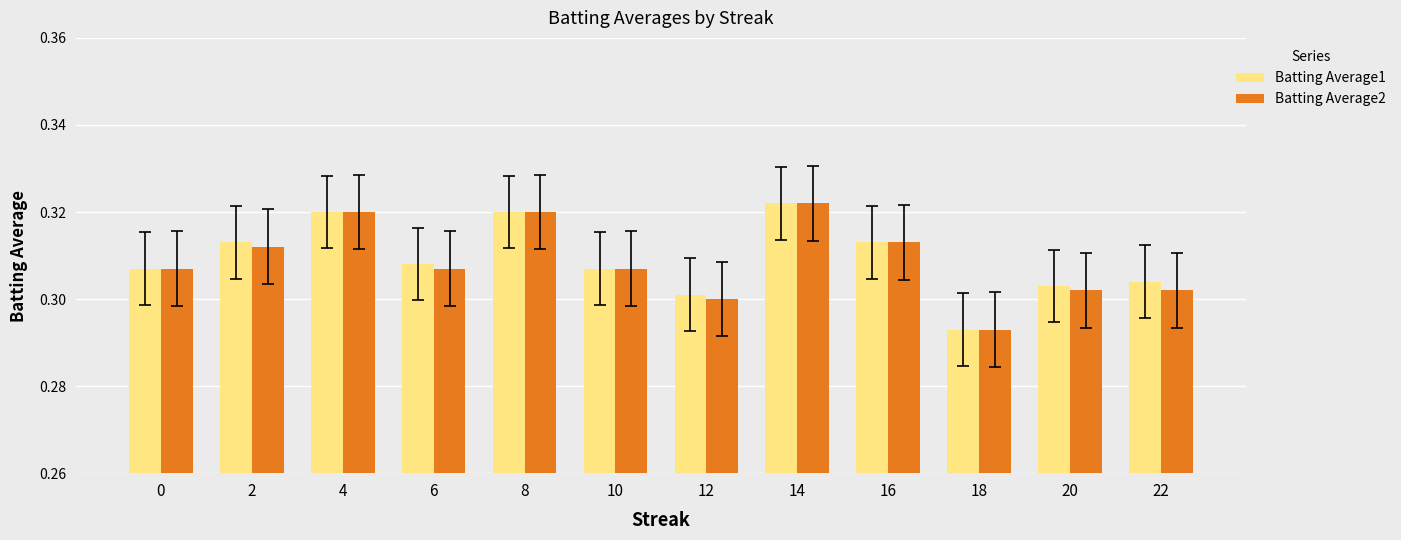

Is the value of Batting Average1 at 4 greater than the value of Batting Average2 at 0?

Yes